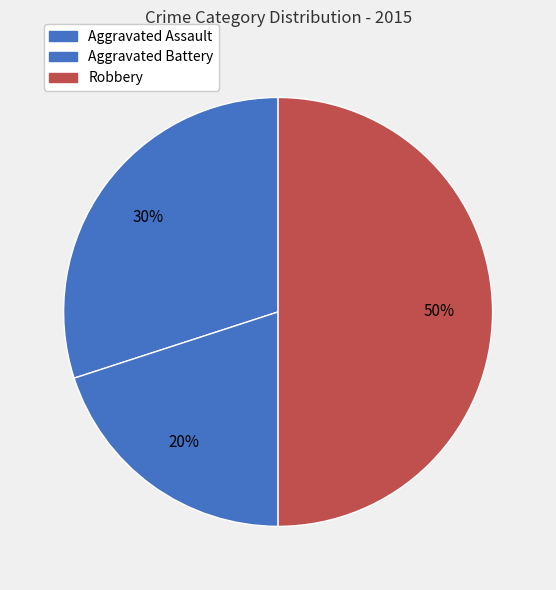

What percentage is NOT represented by Robbery?

50.0%